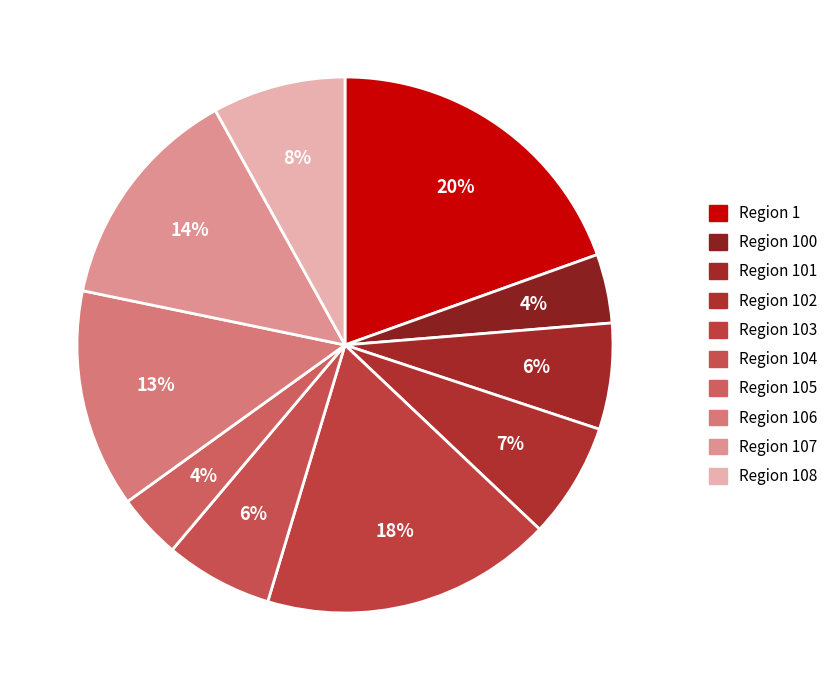

How many slices are in this pie chart?

10